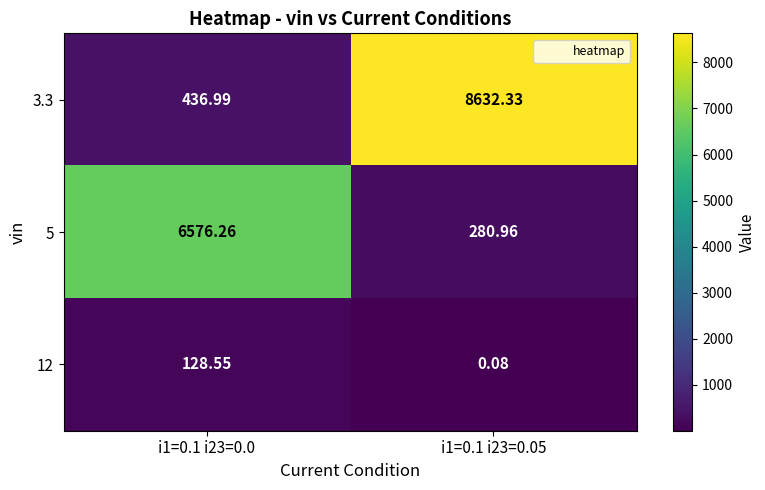

At how many categories does at least one series exceed 4836?

2